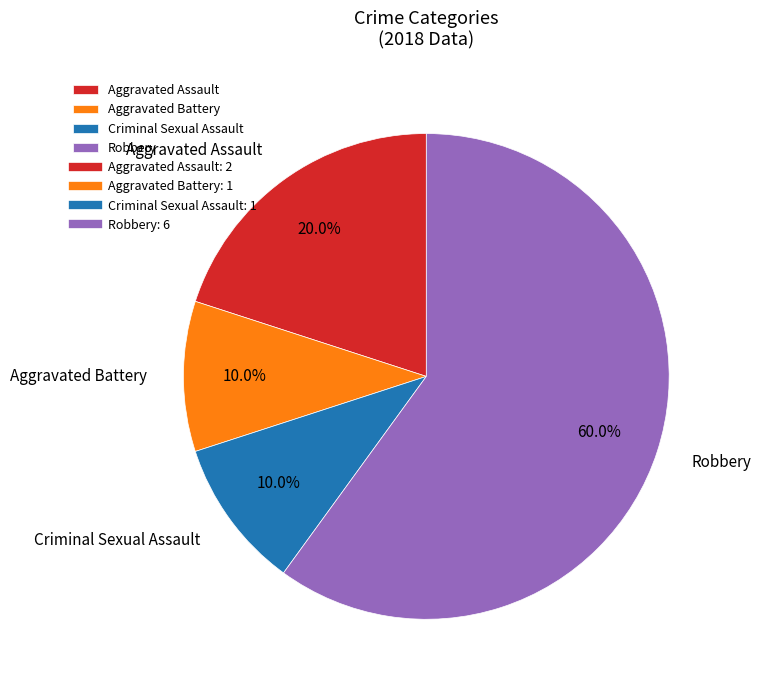

Which slice is the largest?

Robbery